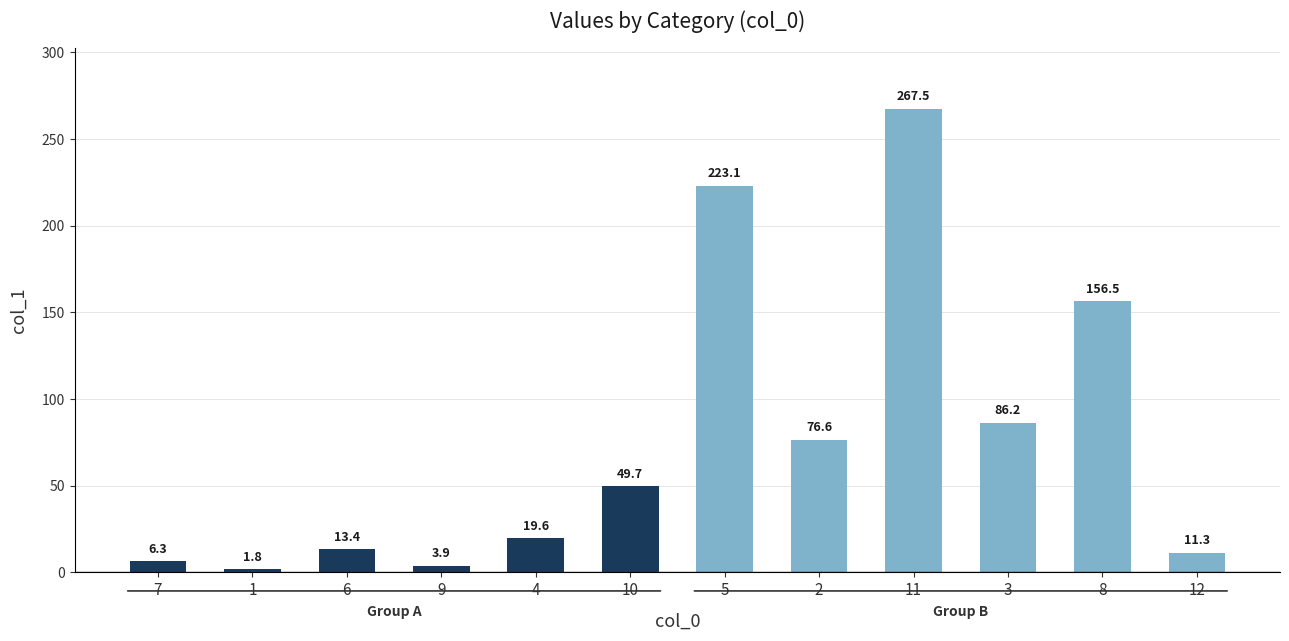

List the labels in order of value, largest first.

11, 5, 8, 3, 2, 10, 4, 6, 12, 7, 9, 1